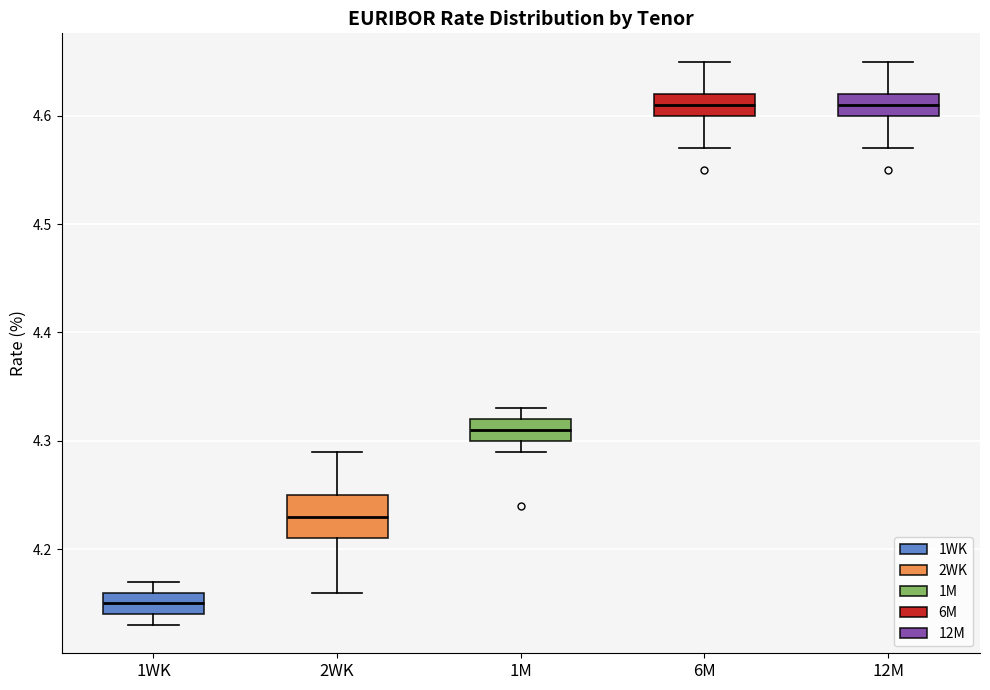

Which box's median line is the lowest?

1WK